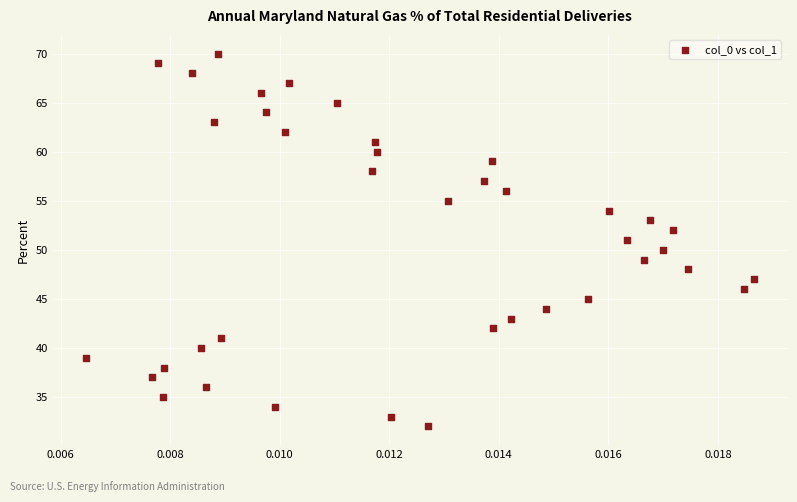

What is the range of Y values (max minus min)?

38